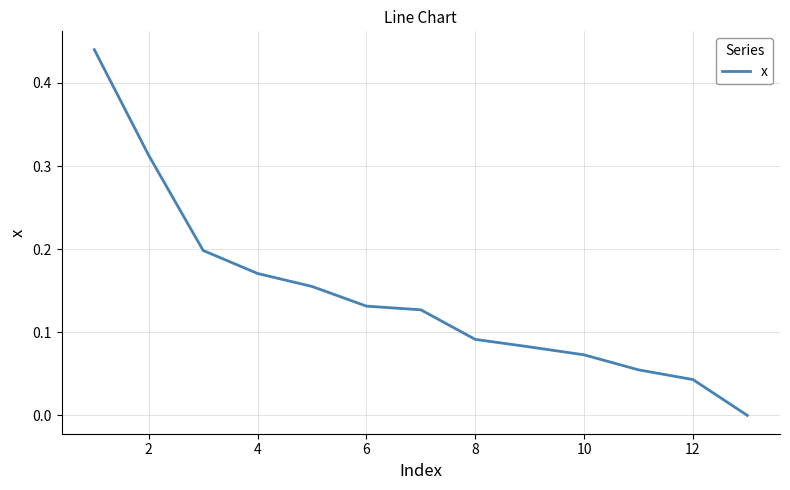

Reading right to left, extract all data points from this chart.

0.0	0.0	0.1	0.1	0.1	0.1	0.1	0.1	0.2	0.2	0.2	0.3	0.4